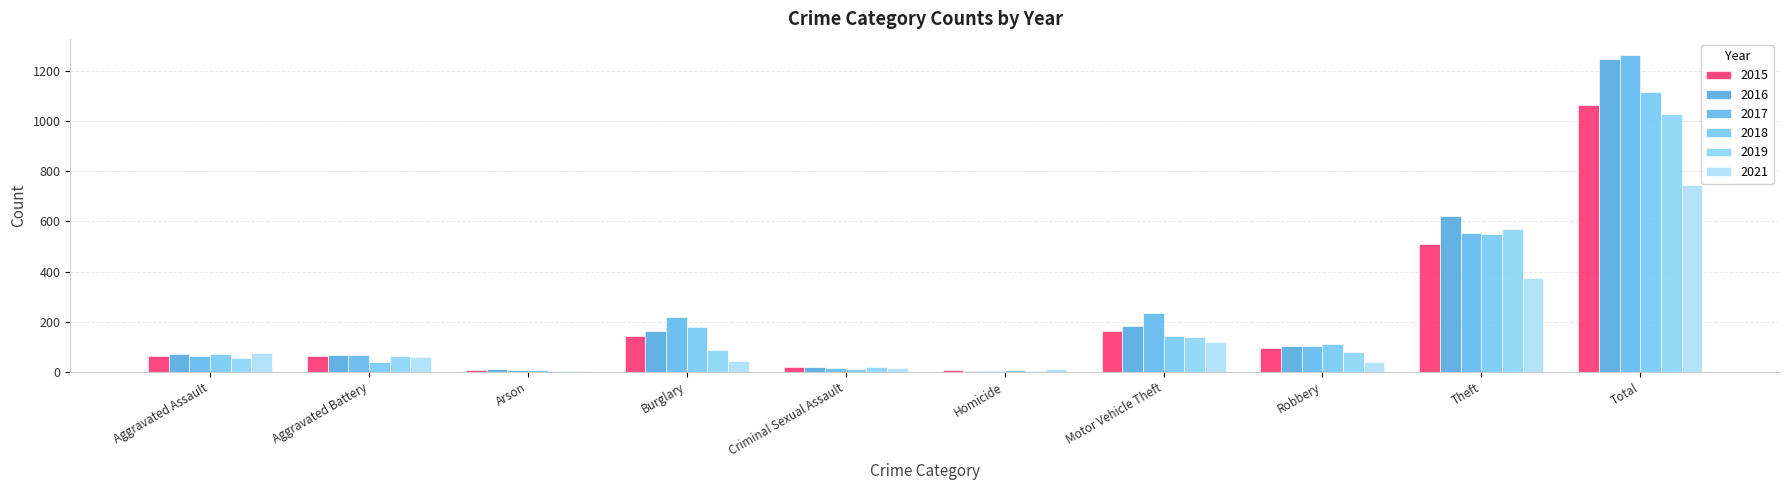

Where does the 2017 series first go above 103?

Burglary